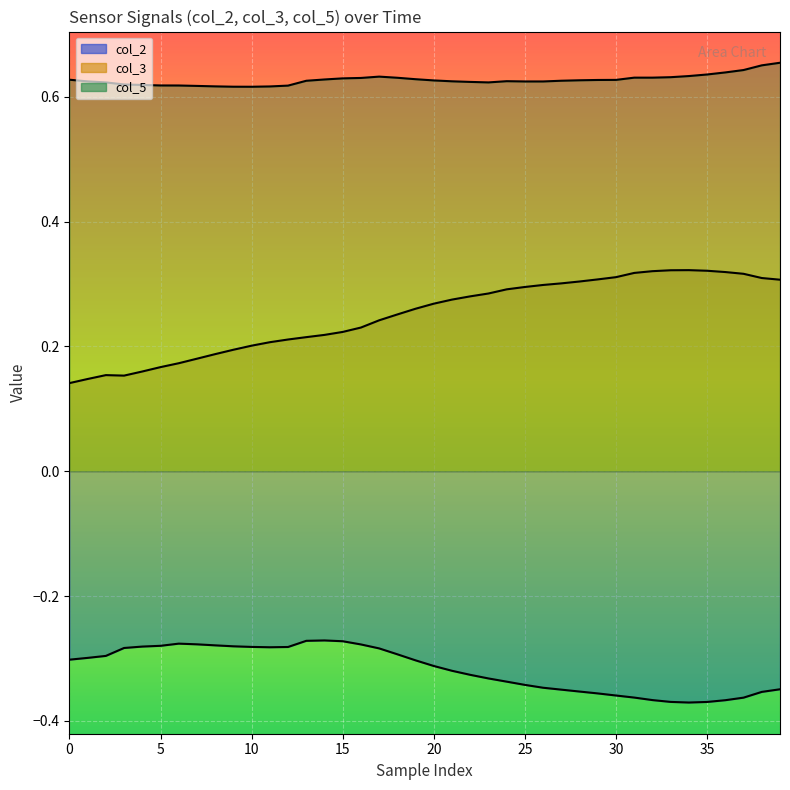

At which category does the chart reach its peak across all series?

39